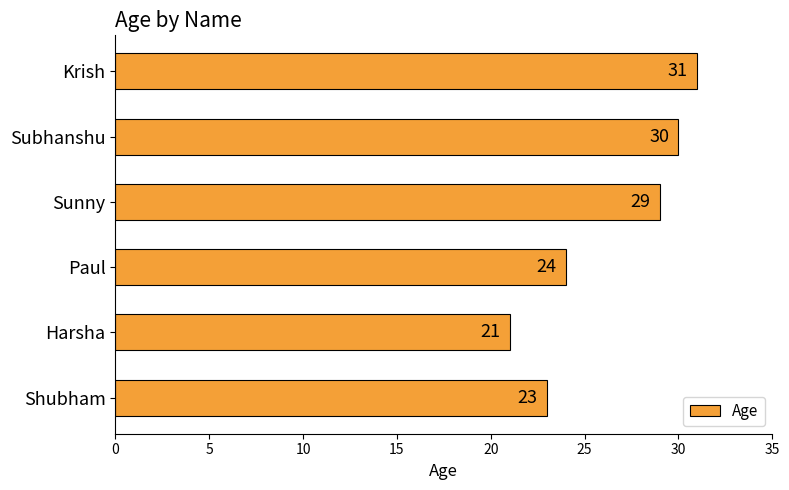

True or false: the data shows 36 at Paul.

False